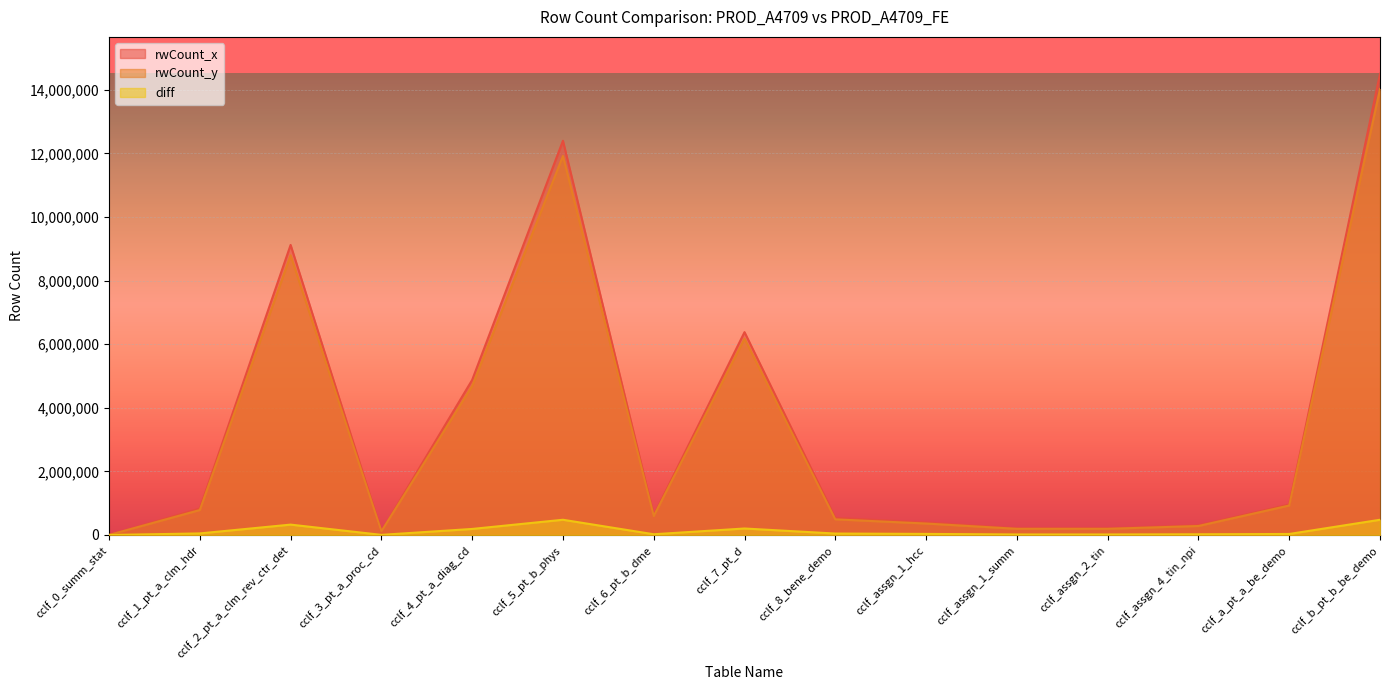

Reading left to right, list all the values displayed in this chart.

rwCount_x: cclf_0_summ_stat=440	cclf_1_pt_a_clm_hdr=835449	cclf_2_pt_a_clm_rev_ctr_det=9123448	cclf_3_pt_a_proc_cd=118189	cclf_4_pt_a_diag_cd=4877647	cclf_5_pt_b_phys=12400694	cclf_6_pt_b_dme=619824	cclf_7_pt_d=6380625	cclf_8_bene_demo=537890	cclf_assgn_1_hcc=395109	cclf_assgn_1_summ=210117	cclf_assgn_2_tin=210635	cclf_assgn_4_tin_npi=305071	cclf_a_pt_a_be_demo=960078	cclf_b_pt_b_be_demo=14507009
rwCount_y: cclf_0_summ_stat=407	cclf_1_pt_a_clm_hdr=785663	cclf_2_pt_a_clm_rev_ctr_det=8796730	cclf_3_pt_a_proc_cd=113880	cclf_4_pt_a_diag_cd=4687190	cclf_5_pt_b_phys=11921462	cclf_6_pt_b_dme=596333	cclf_7_pt_d=6176069	cclf_8_bene_demo=492153	cclf_assgn_1_hcc=360670	cclf_assgn_1_summ=193767	cclf_assgn_2_tin=194215	cclf_assgn_4_tin_npi=282808	cclf_a_pt_a_be_demo=927628	cclf_b_pt_b_be_demo=14027777
diff: cclf_0_summ_stat=33	cclf_1_pt_a_clm_hdr=49786	cclf_2_pt_a_clm_rev_ctr_det=326718	cclf_3_pt_a_proc_cd=4309	cclf_4_pt_a_diag_cd=190457	cclf_5_pt_b_phys=479232	cclf_6_pt_b_dme=23491	cclf_7_pt_d=204556	cclf_8_bene_demo=45737	cclf_assgn_1_hcc=34439	cclf_assgn_1_summ=16350	cclf_assgn_2_tin=16420	cclf_assgn_4_tin_npi=22263	cclf_a_pt_a_be_demo=32450	cclf_b_pt_b_be_demo=479232